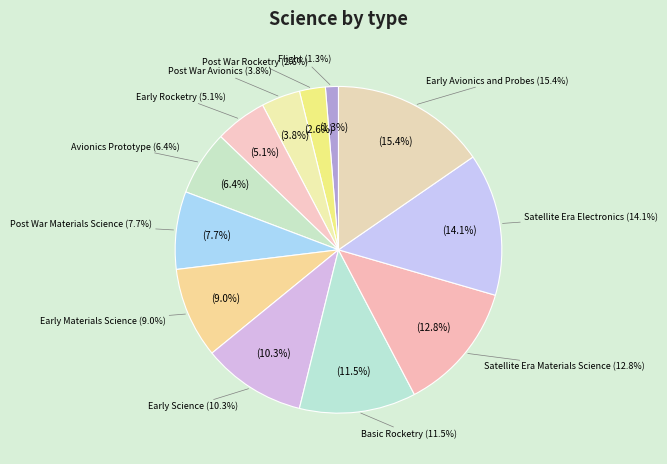

Rank the categories by value from highest to lowest.

Early Avionics and Probes, Satellite Era Electronics, Satellite Era Materials Science, Basic Rocketry, Early Science, Early Materials Science, Post War Materials Science, Avionics Prototype, Early Rocketry, Post War Avionics, Post War Rocketry, Flight